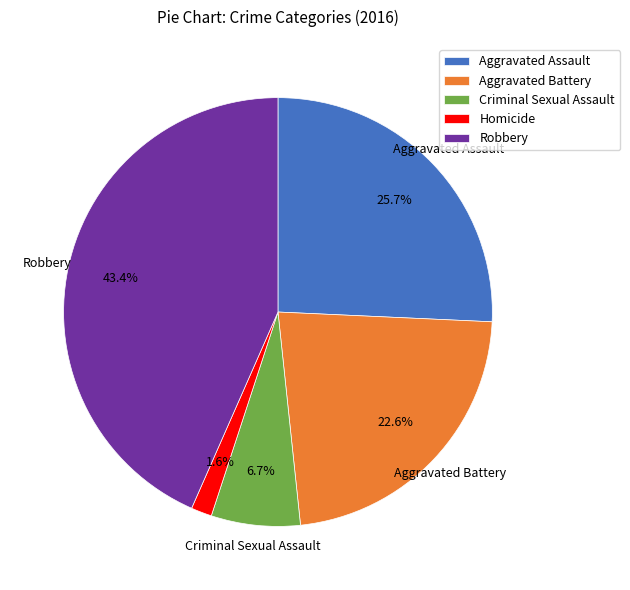

To the nearest percent, what is the difference between the largest and smallest slice percentages?

42%